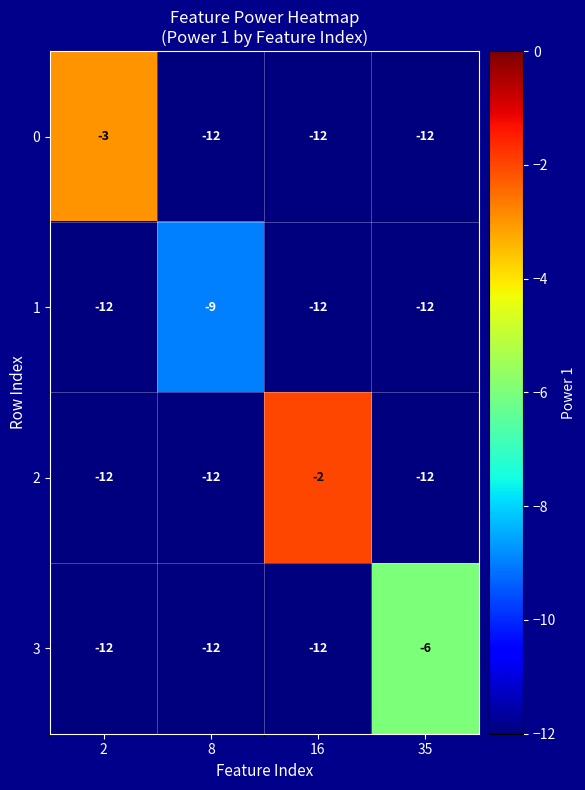

Reading left to right, extract all data points from this chart.

0: 2=-3	8=-12	16=-12	35=-12
1: 2=-12	8=-9	16=-12	35=-12
2: 2=-12	8=-12	16=-2	35=-12
3: 2=-12	8=-12	16=-12	35=-6